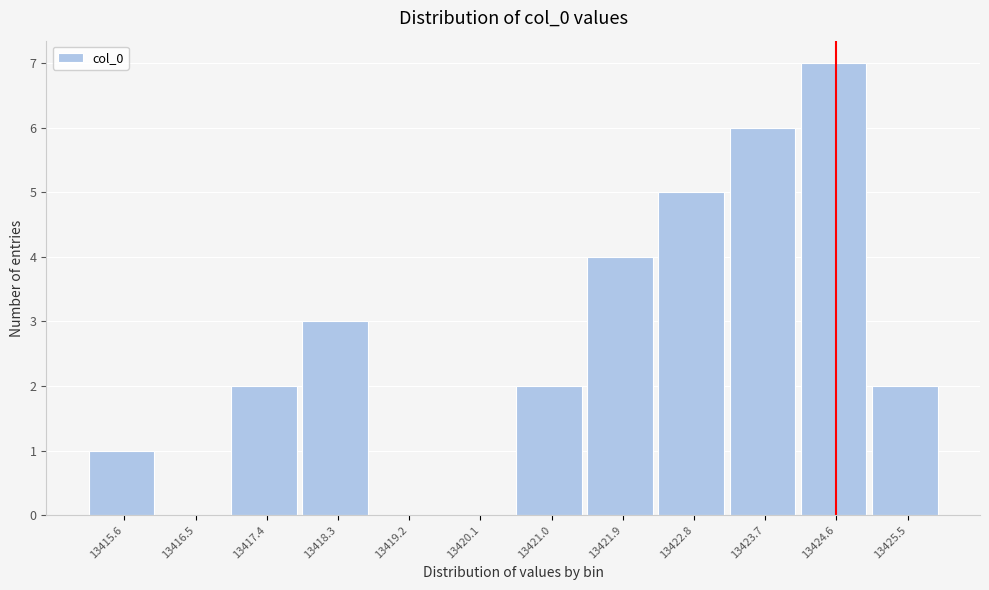

Which range on the x-axis has the tallest bar?

13424.2 to 13425.1